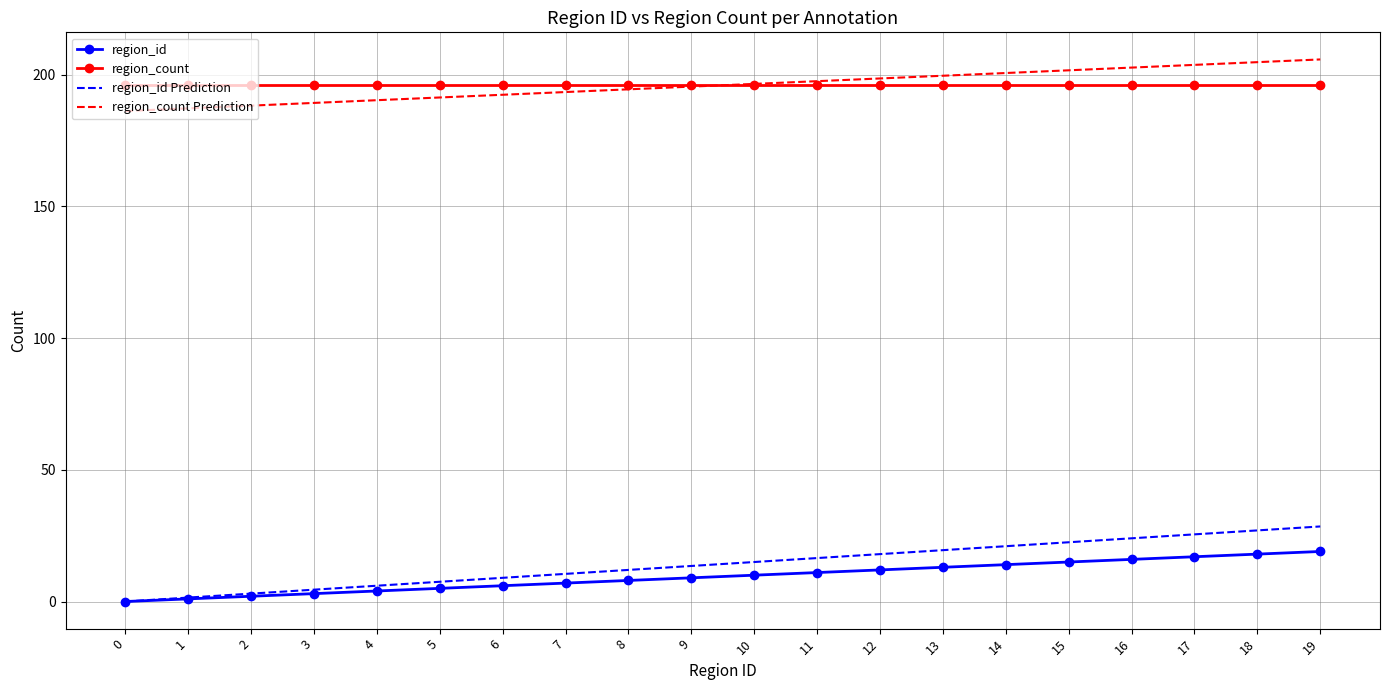

Is it true that region_count equals 196.0 at 10?

True